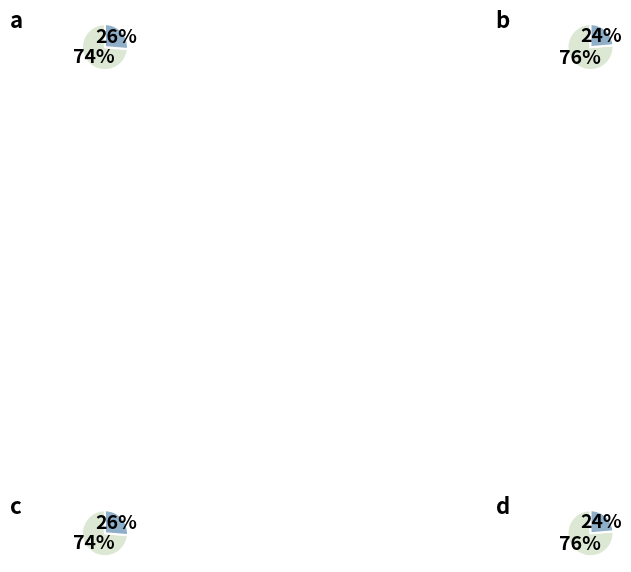

To the nearest percent, what is the combined percentage of Estandar and Estandar_normalizada?

50%